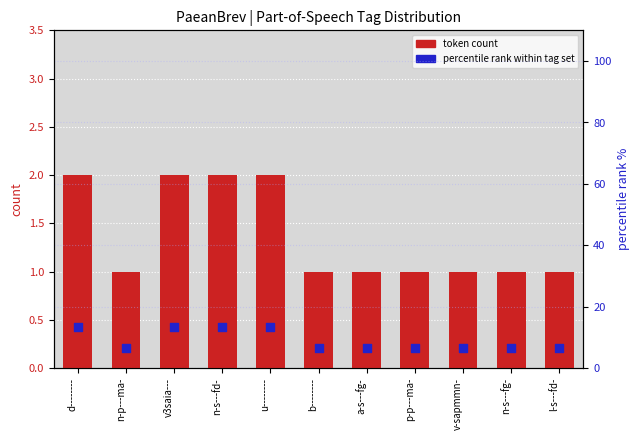

Which series reaches the maximum Y coordinate?

percentile rank within tag set